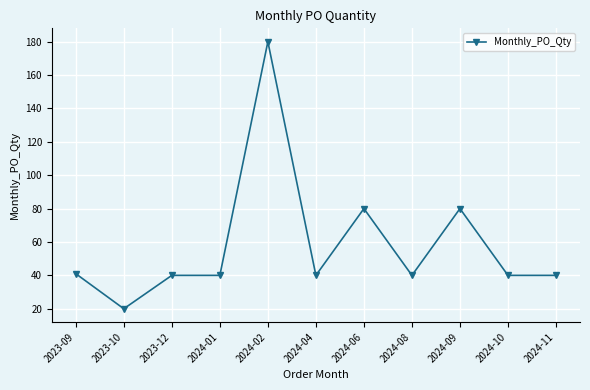

What is the average value?

58